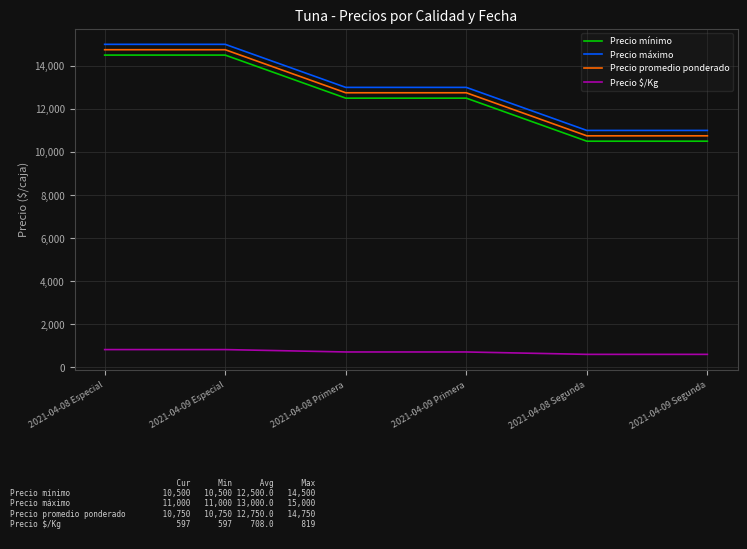

What is the difference between the maximum and minimum values in the Precio promedio ponderado series?

4000